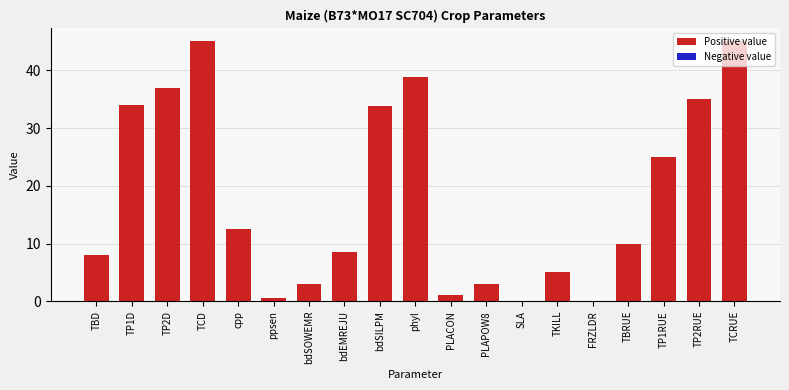

Between TBD and ppsen, which is larger?

TBD